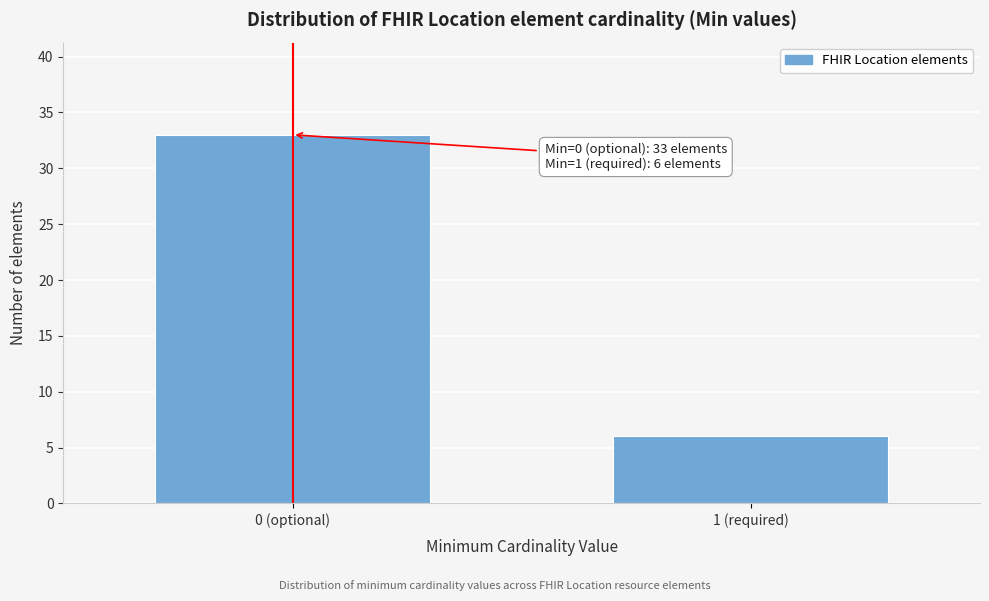

Reading left to right, transcribe all the data shown in this chart.

0 (optional)=33	1 (required)=6